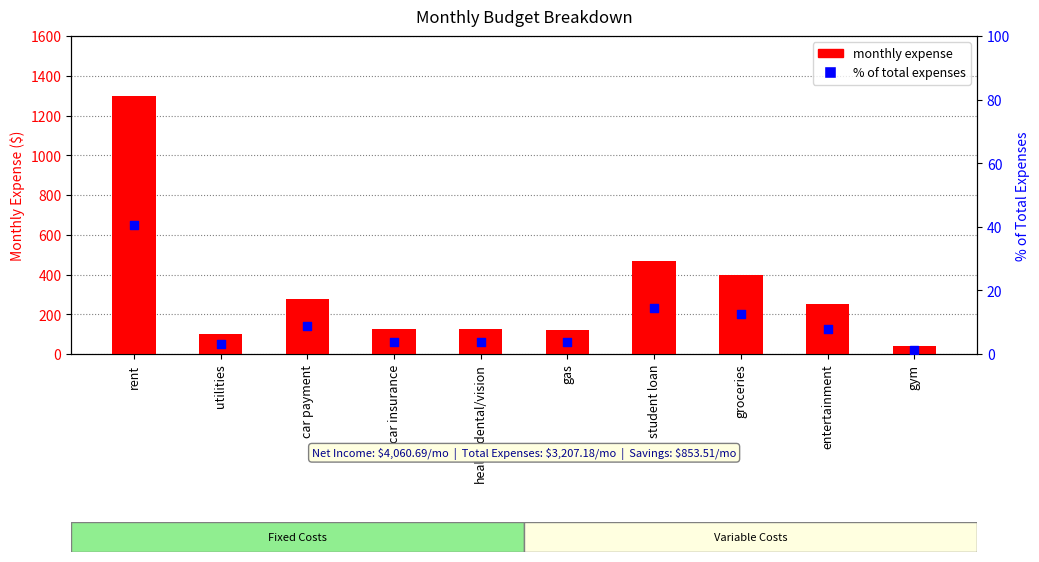

At which category is the sum across all series the highest?

rent